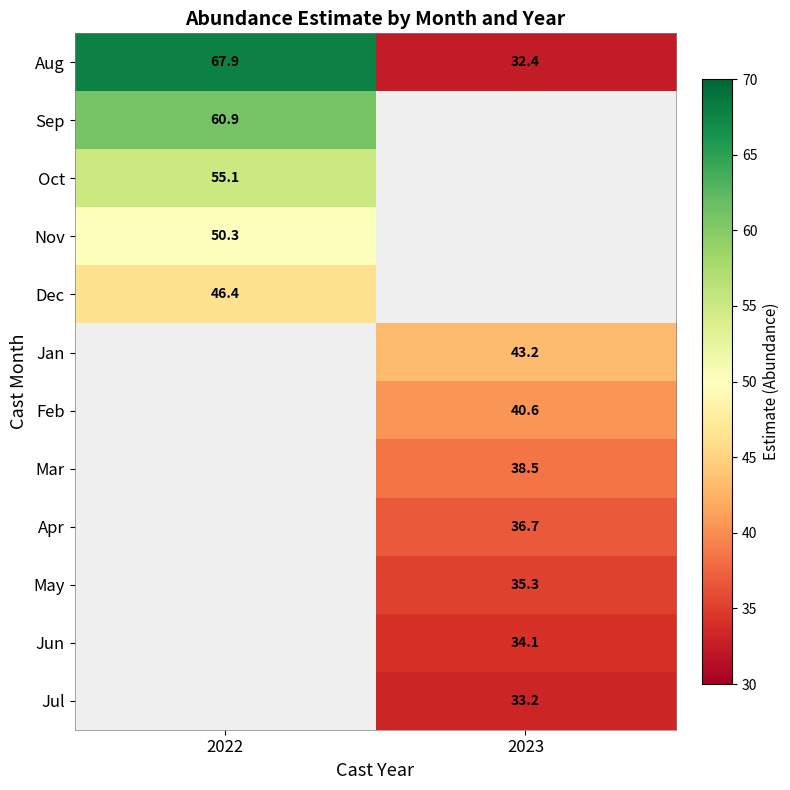

What is the spread (max minus min) of values at 2022?

21.5